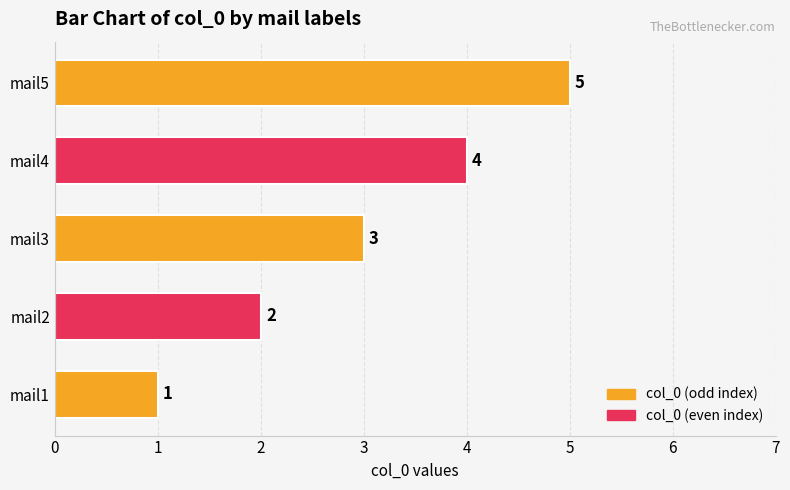

Approximately how many times larger is the value at mail2 compared to mail3?

0.7